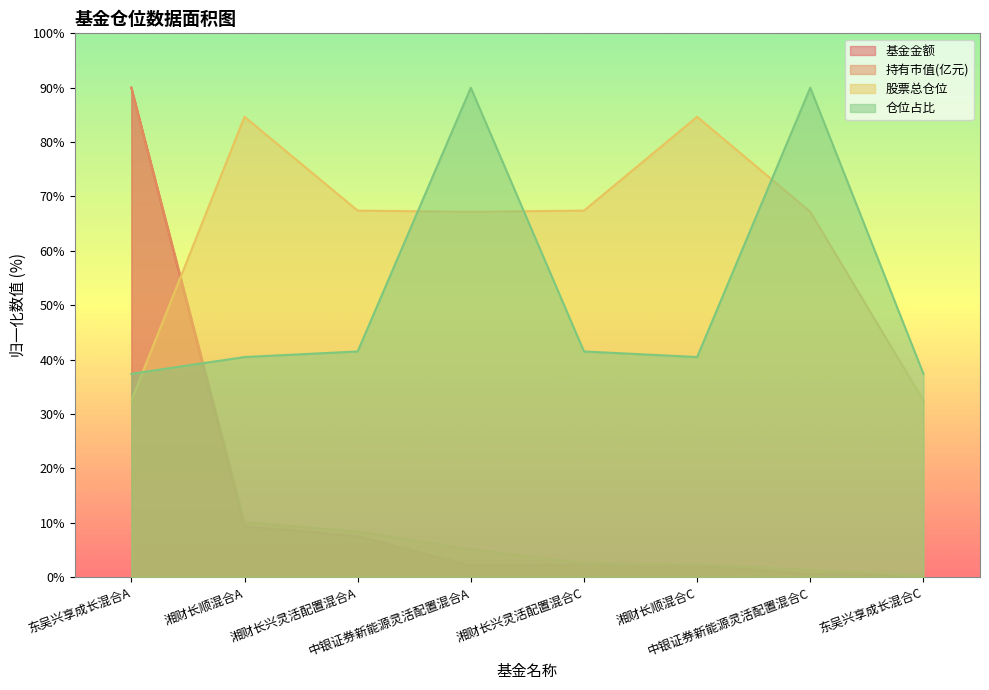

At which category does 仓位占比 reach its first local peak?

中银证券新能源灵活配置混合A